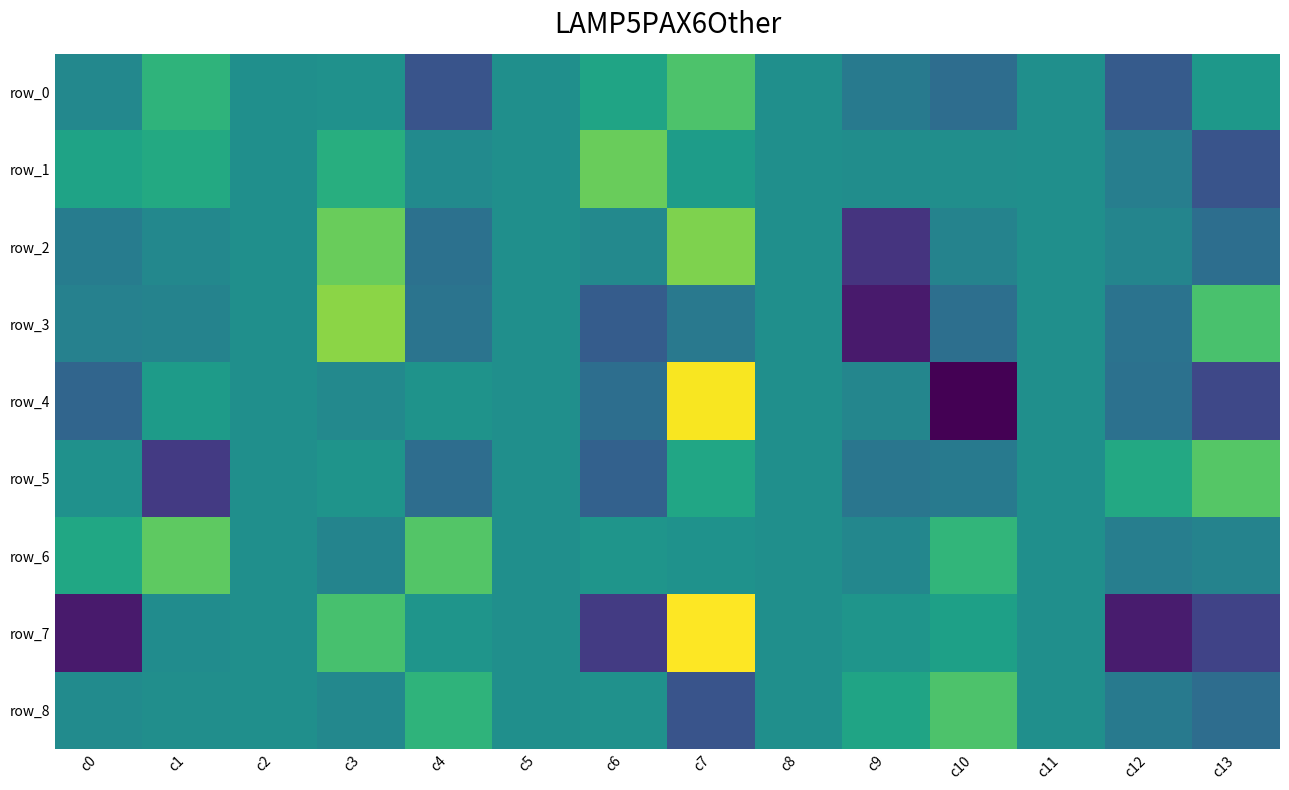

At which label does row_8 first exceed 0?

c4